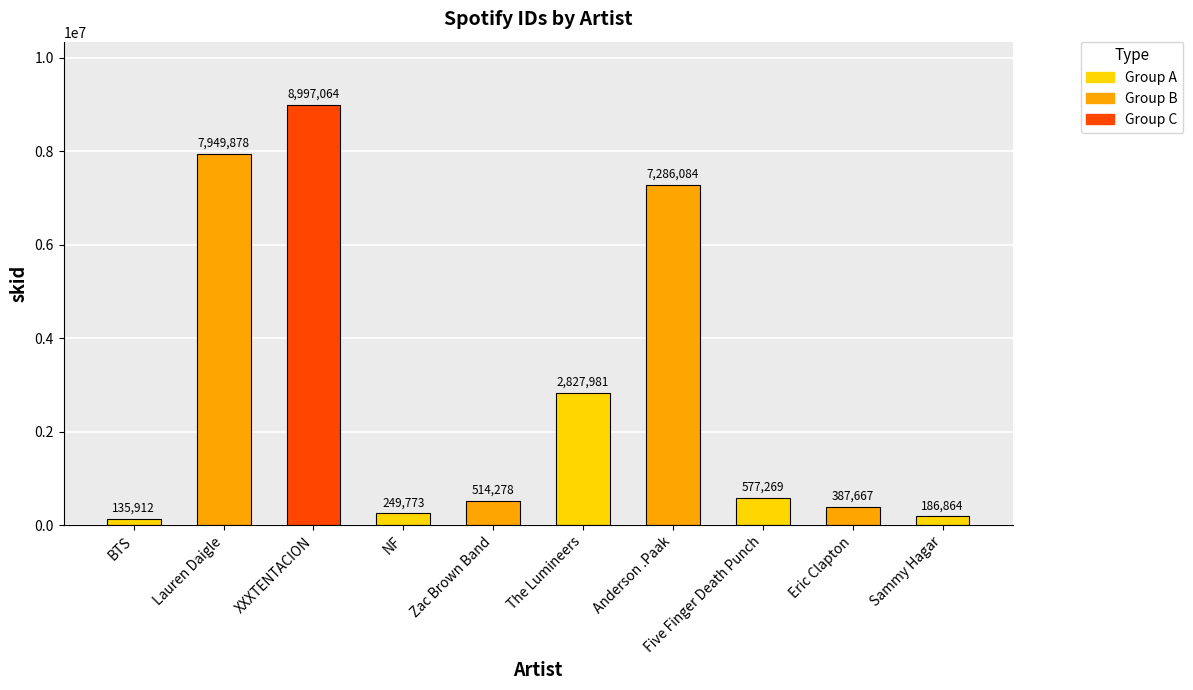

What is the minimum value shown in the chart?

135912